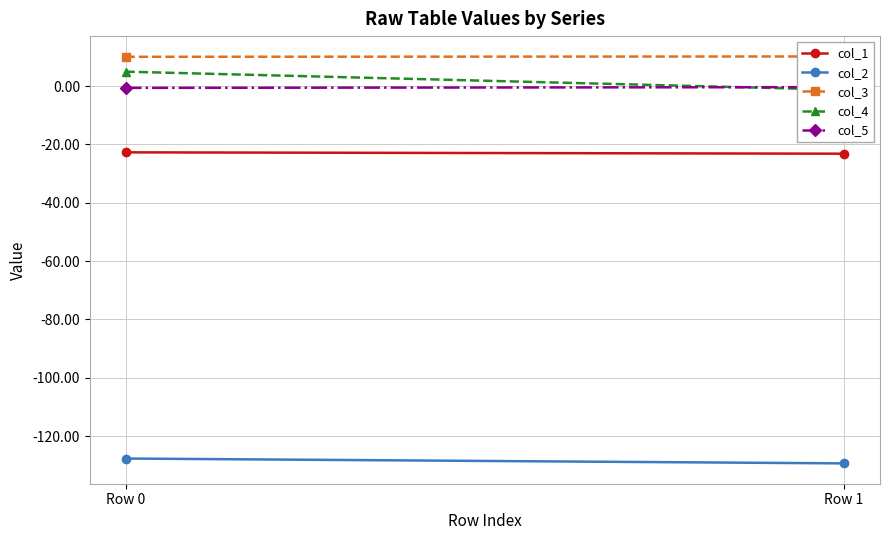

True or false: col_3 has a value of 10.1 at Row 1.

True